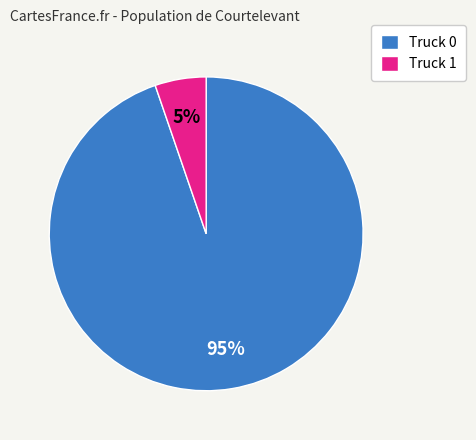

Which slice is the smallest?

Truck 1